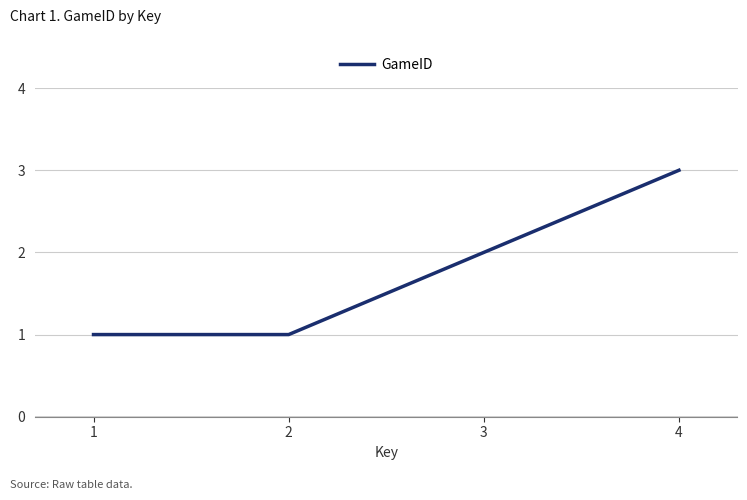

True or false: there are more than 0 points higher than both neighbors.

False